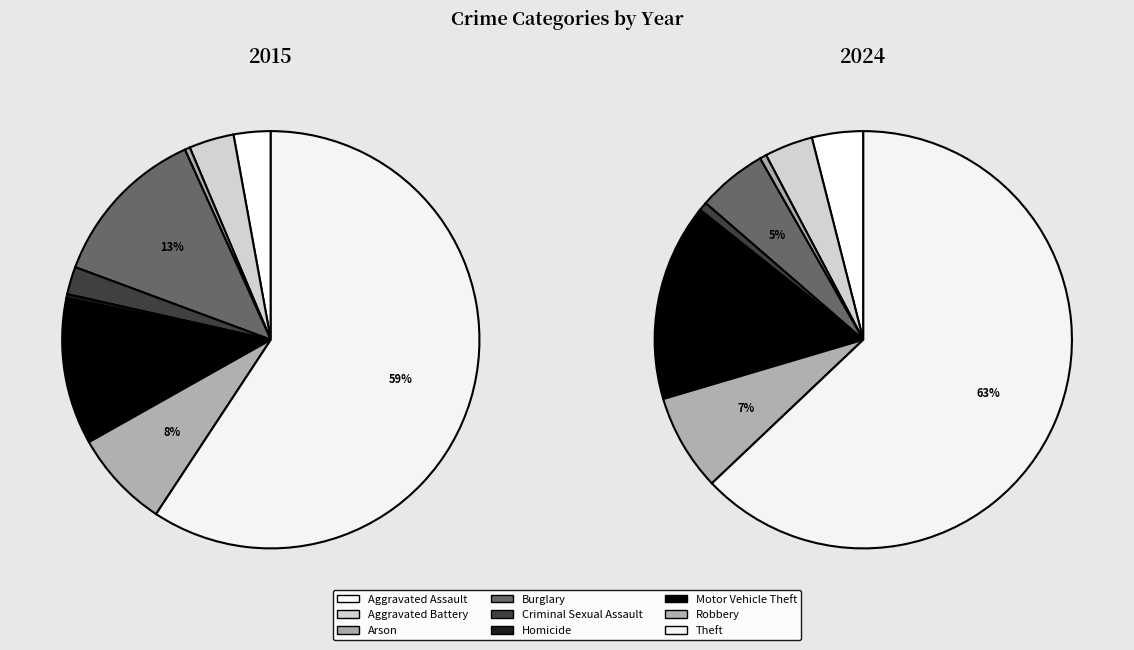

Which series has the largest range (max minus min)?

values_2024